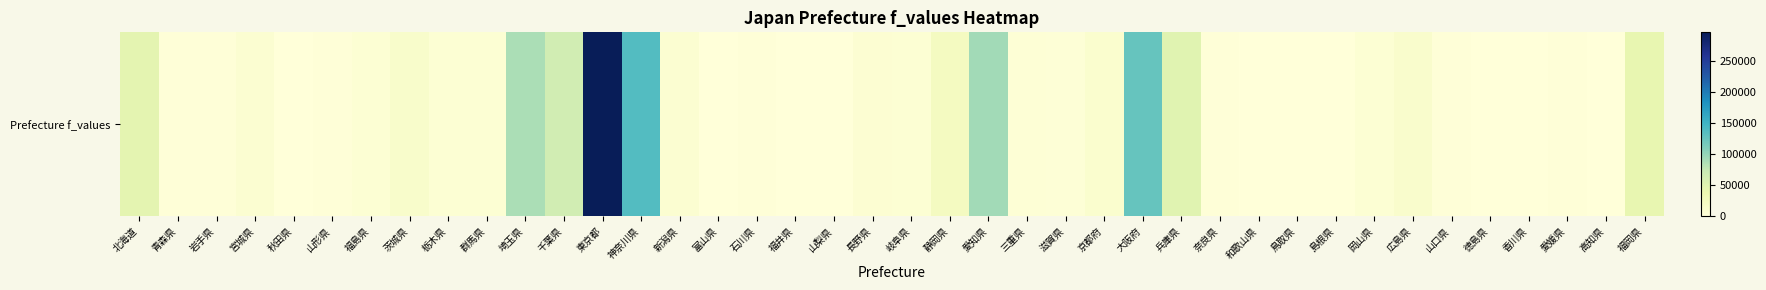

How many values are above zero?

39